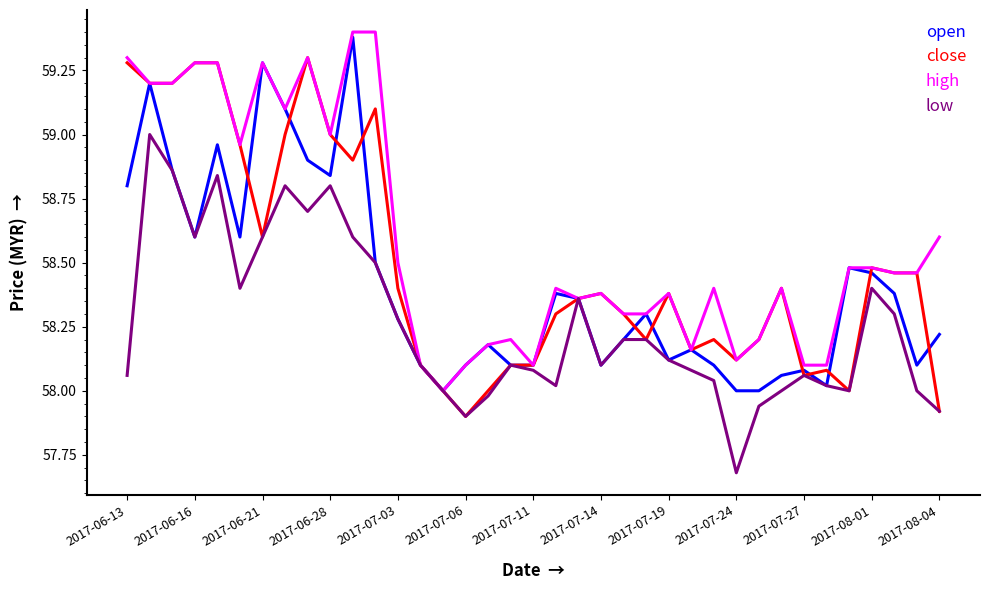

Does the chart have visible grid lines?

No